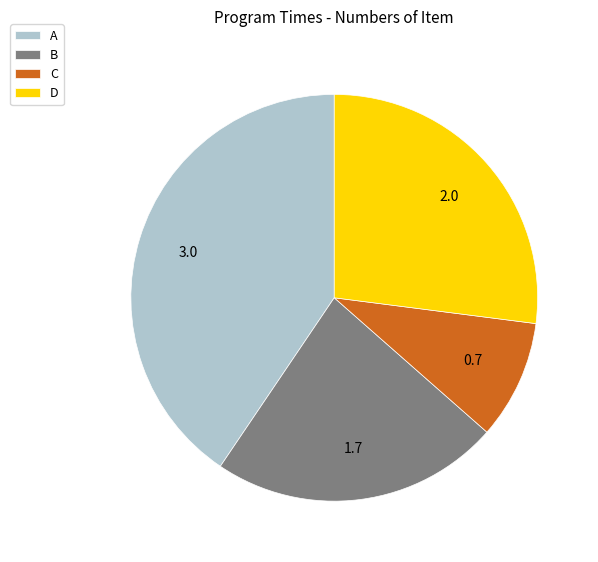

Combined, do B and C account for over 50%?

No